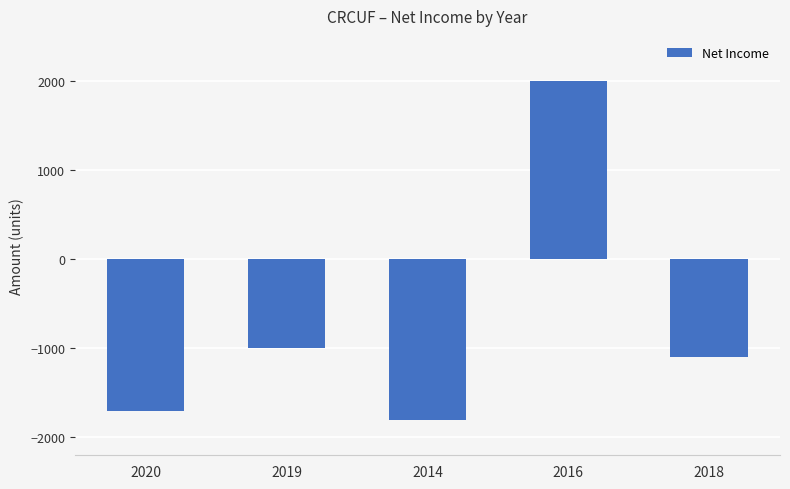

How many values are above zero?

1